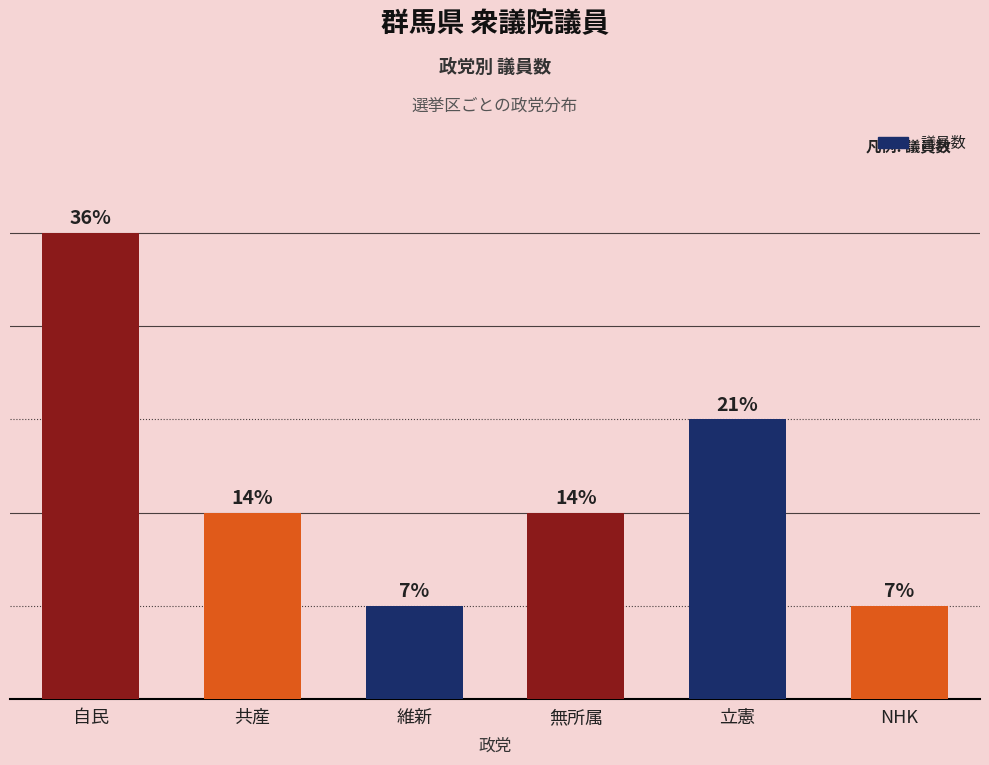

Does the chart contain any negative values?

No